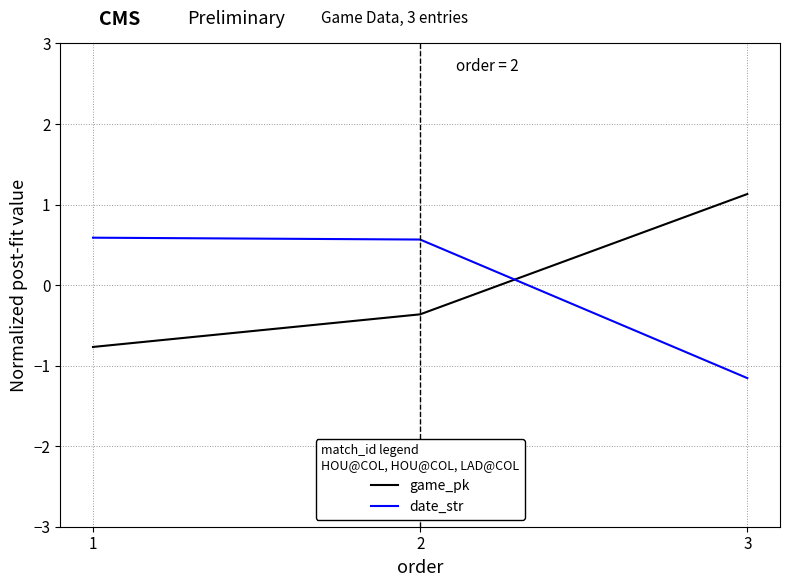

What is the approximate value of game_pk at 2?

-0.4